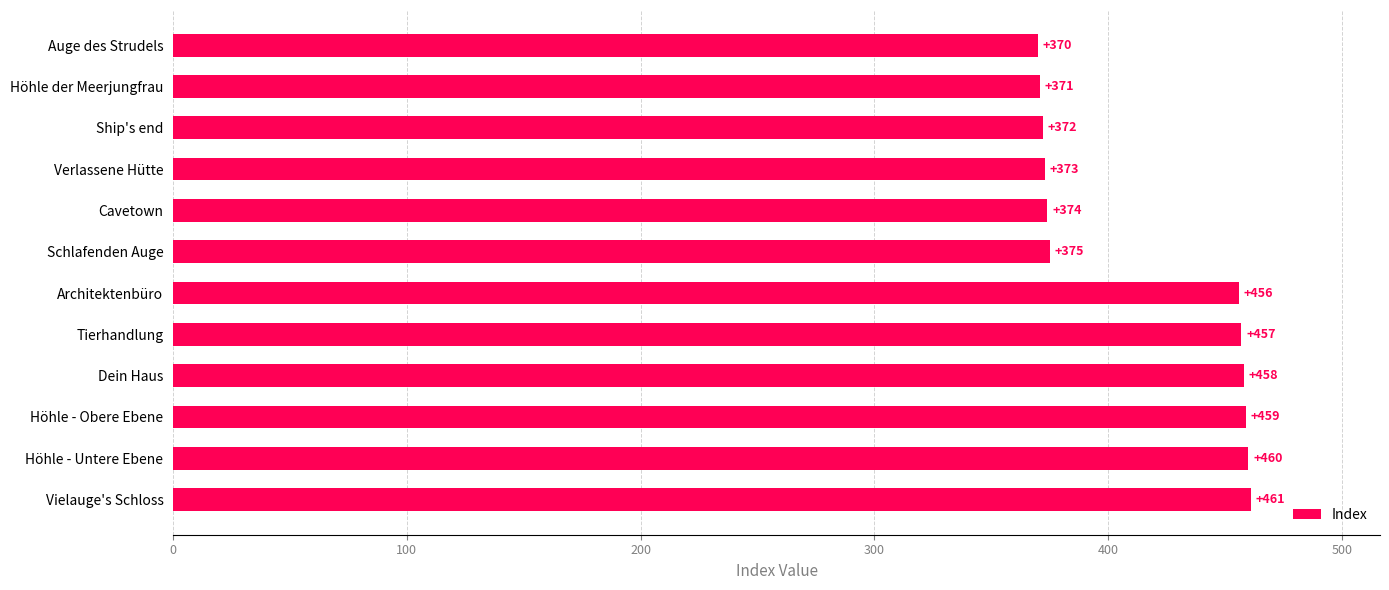

What is the difference between the second highest and second lowest values?

89